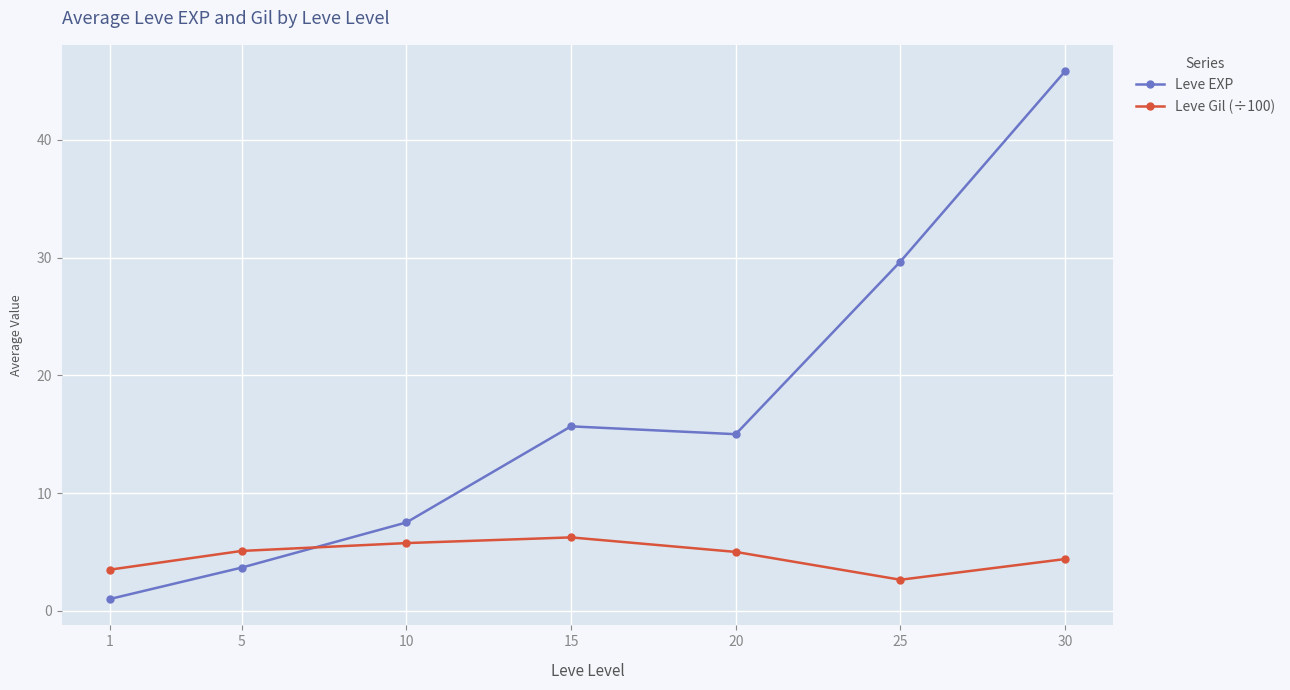

Which series has the largest range (max minus min)?

Leve EXP